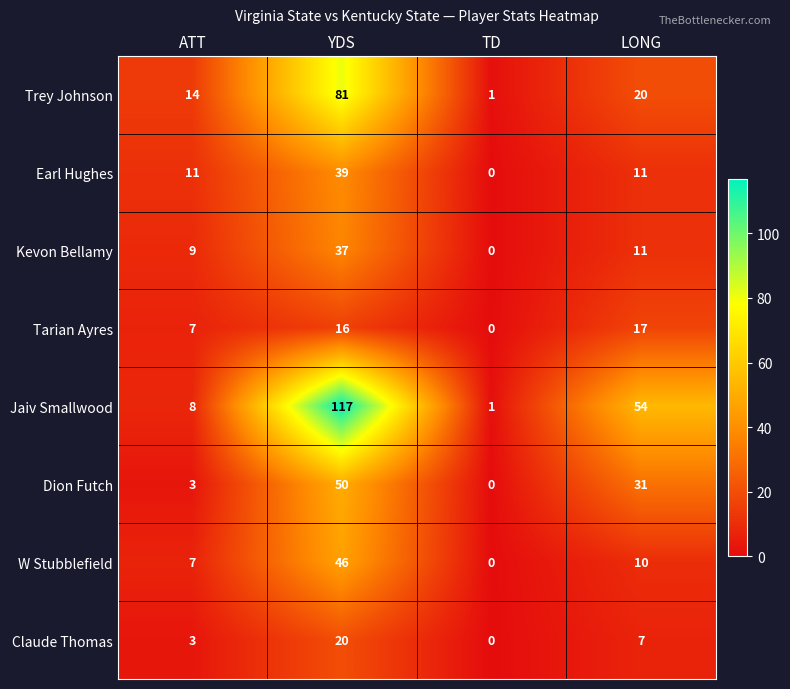

What is the difference between the maximum and minimum values in the Claude Thomas series?

20